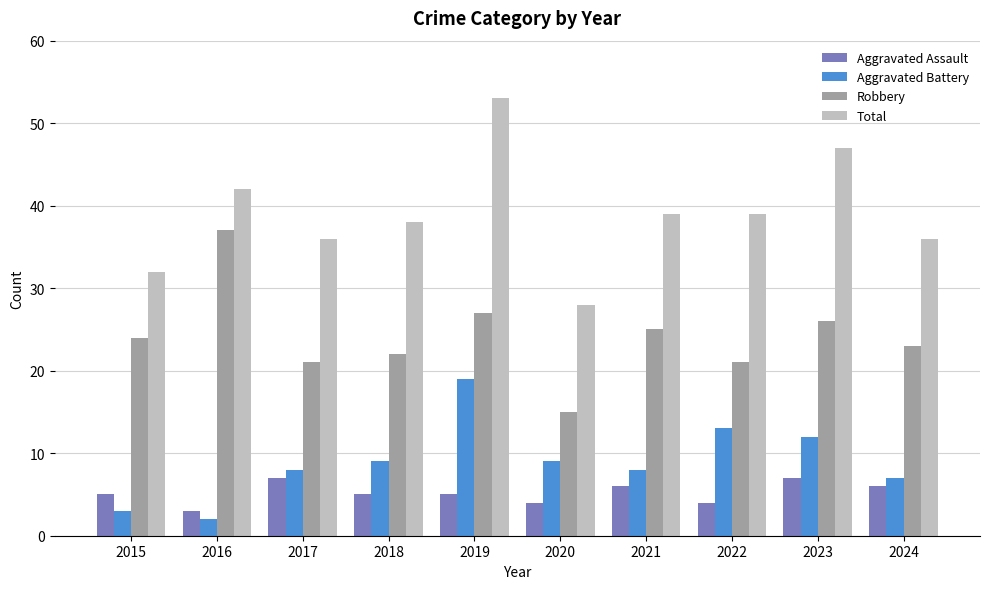

What are all the series names shown in the legend?

Aggravated Assault, Aggravated Battery, Robbery, Total